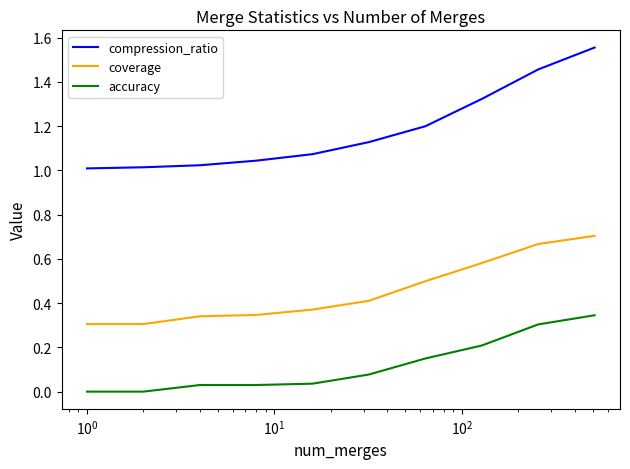

Rank the series by their maximum value, from lowest to highest.

accuracy, coverage, compression_ratio